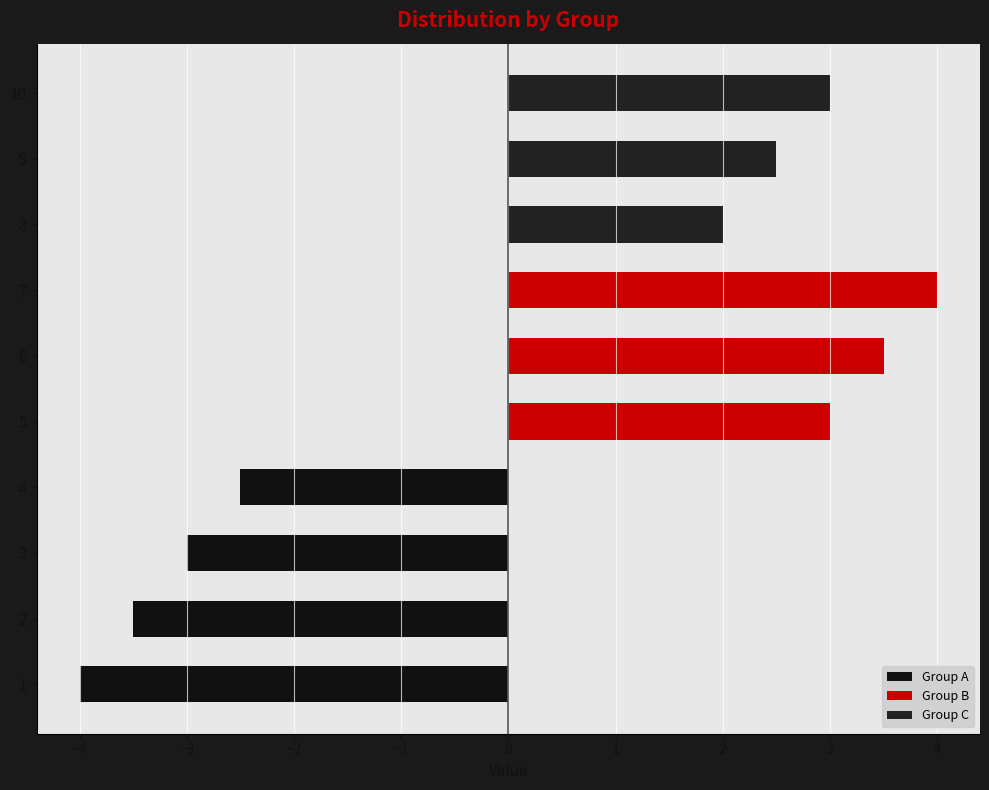

Is it true that Group A equals -2.4 at 1?

False